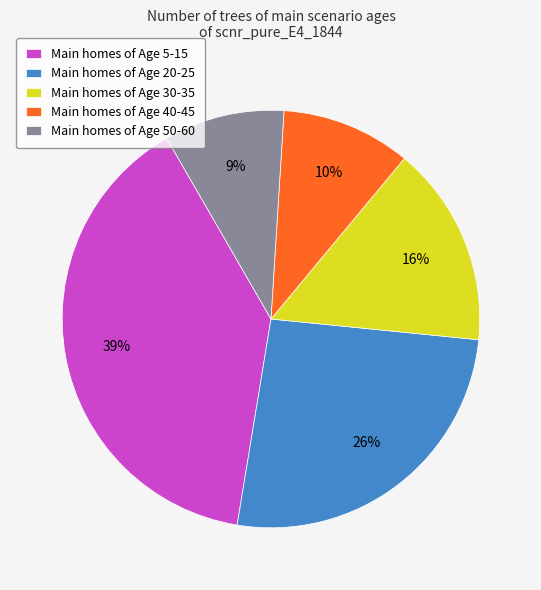

Which slice is the largest?

Main homes of Age 5-15